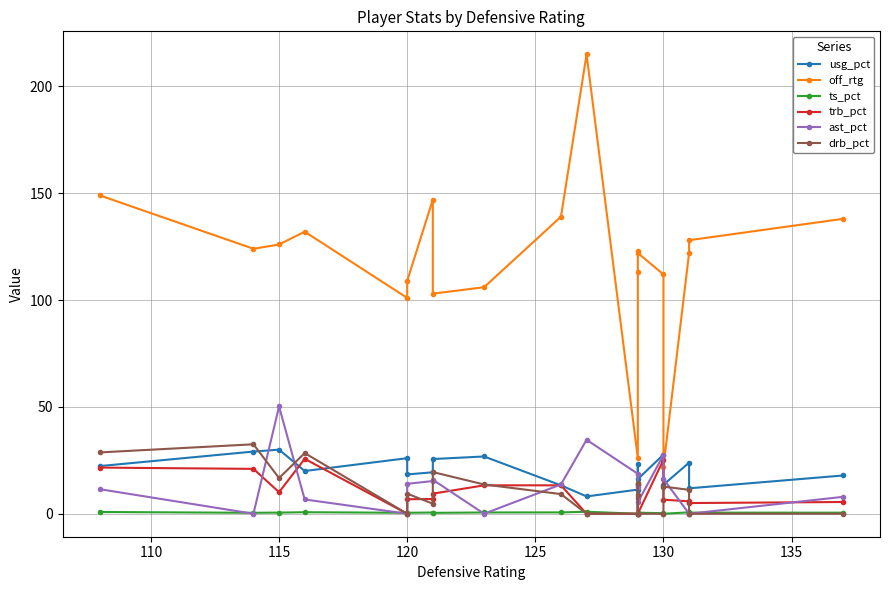

How many categories are shown in the chart?

20